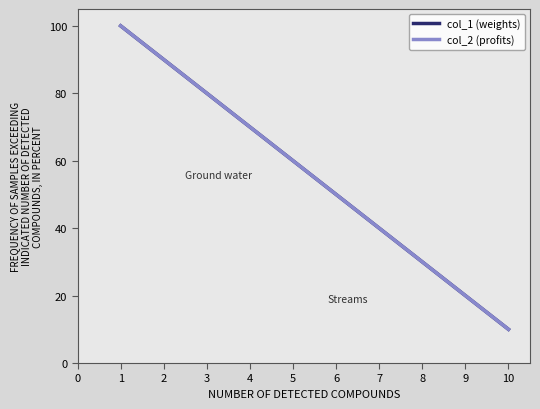

Reading right to left, extract all data points from this chart.

col_1 (weights): 10.0	20.0	30.0	40.0	50.0	60.0	70.0	80.0	90.0	100.0
col_2 (profits): 10.0	20.0	30.0	40.0	50.0	60.0	70.0	80.0	90.0	100.0